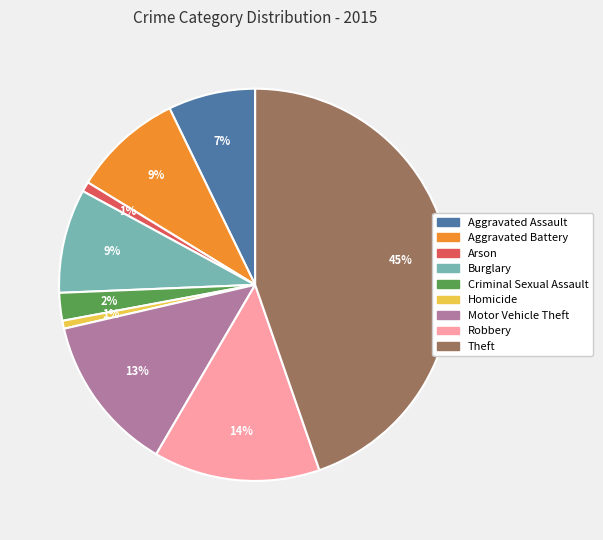

Does Theft represent more than half of the total?

No